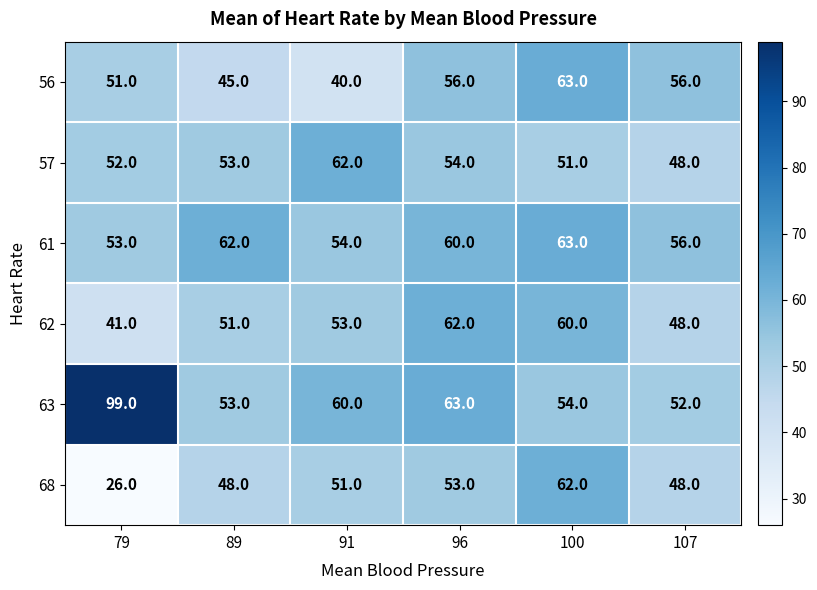

Which series has the largest total across all categories?

63